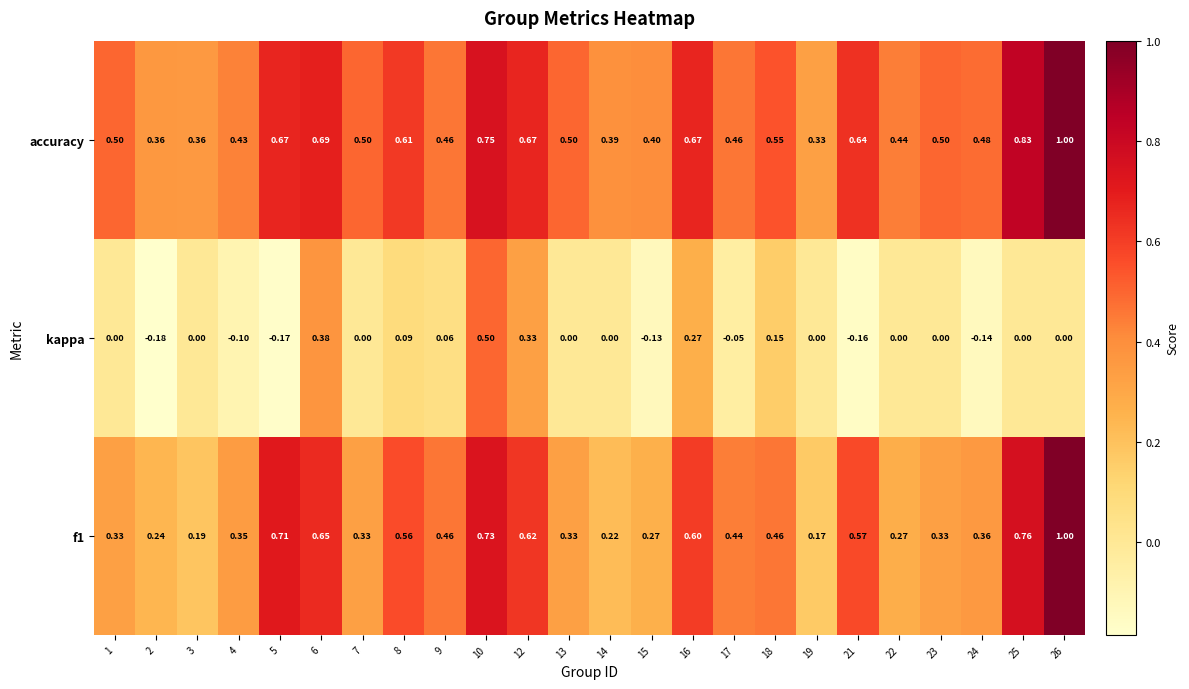

At which category does the chart reach its minimum across all series?

2